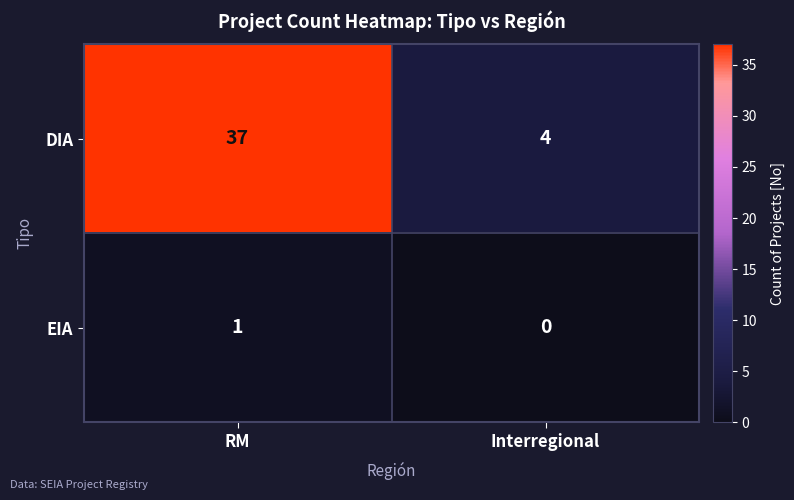

At which label does DIA reach its peak?

RM